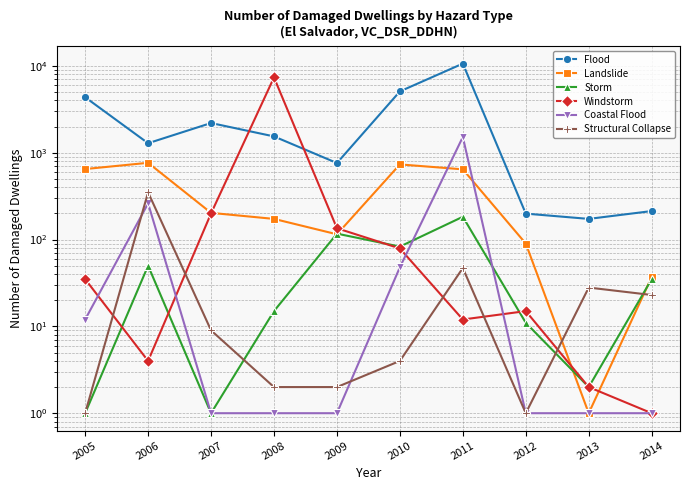

Which has a higher value, 2008 or 2005?

2005